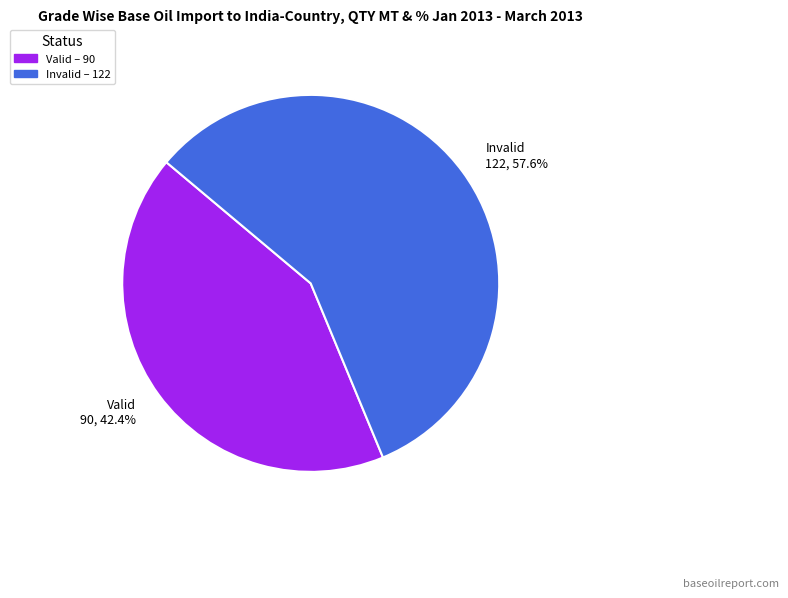

Does Valid 90, 42.4% account for over 50% of the chart?

No